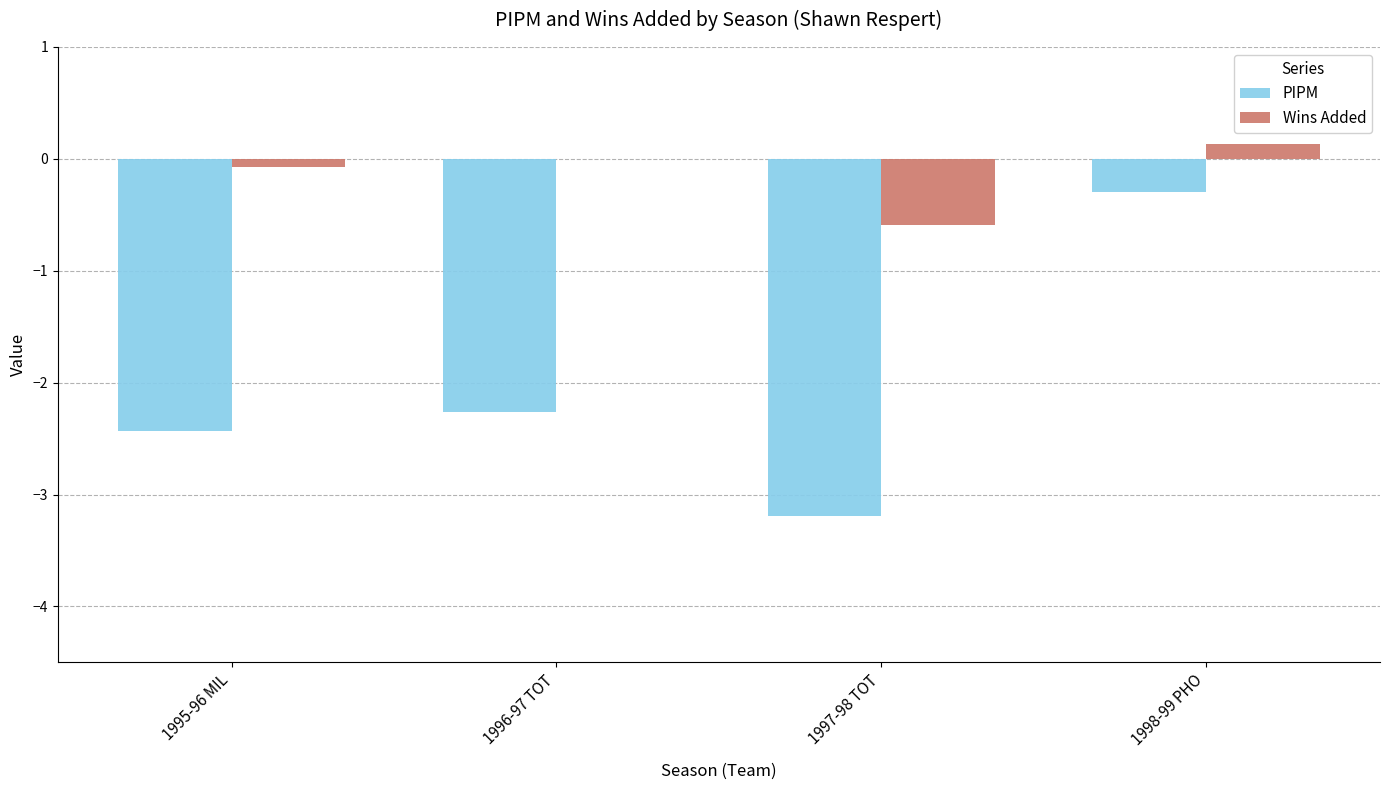

What is the maximum value shown in the chart?

0.1